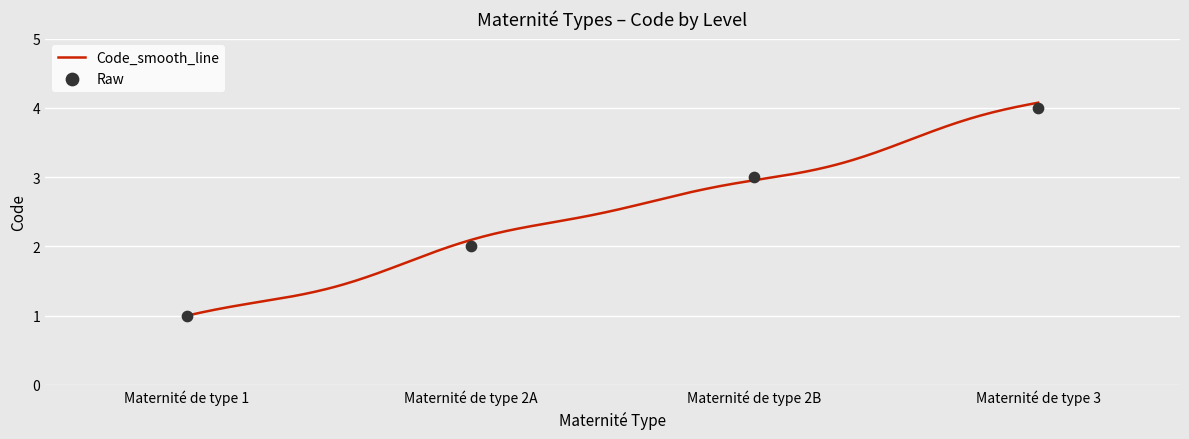

What is the change in value from Maternité de type 1 to Maternité de type 2A?

+1